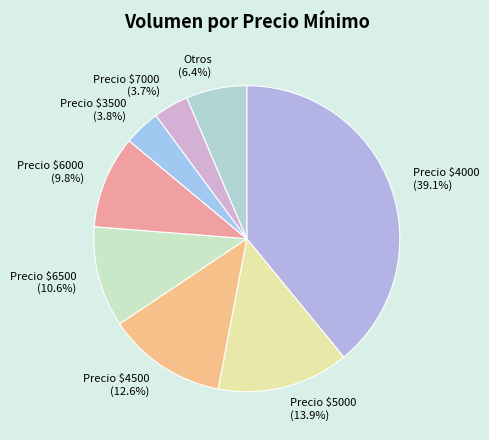

Combined, what portion of the pie is Precio $6500 (10.6%) and Otros (6.4%)?

17.0%